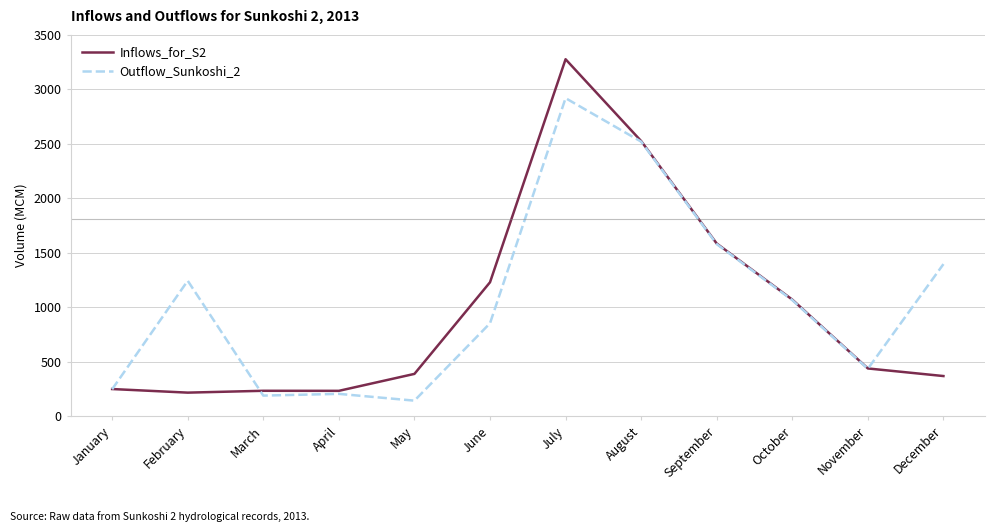

What is the difference between the second highest and second lowest values in the Inflows_for_S2 series?

2293.0